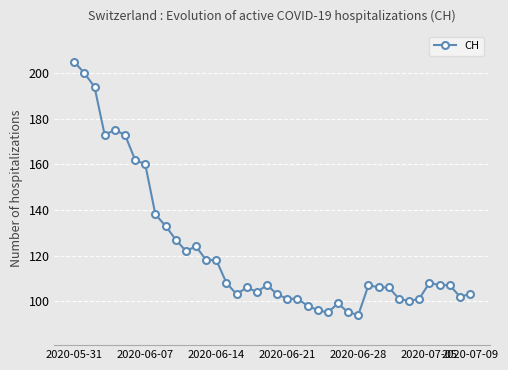

What is the difference between the maximum and minimum values?

111